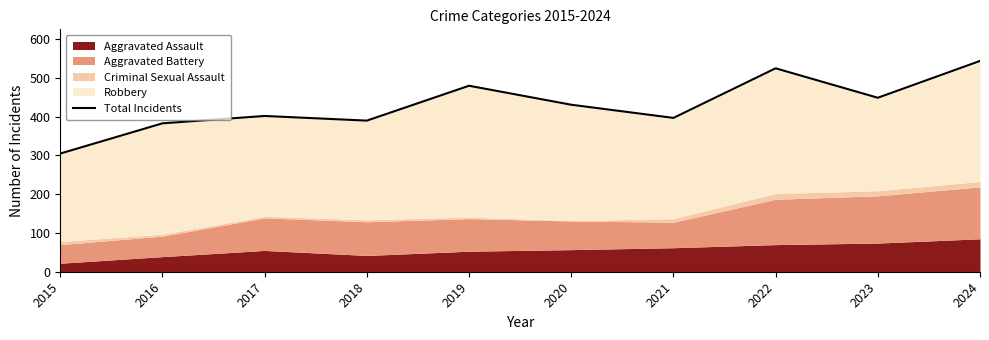

At which category does the chart reach its peak across all series?

2024